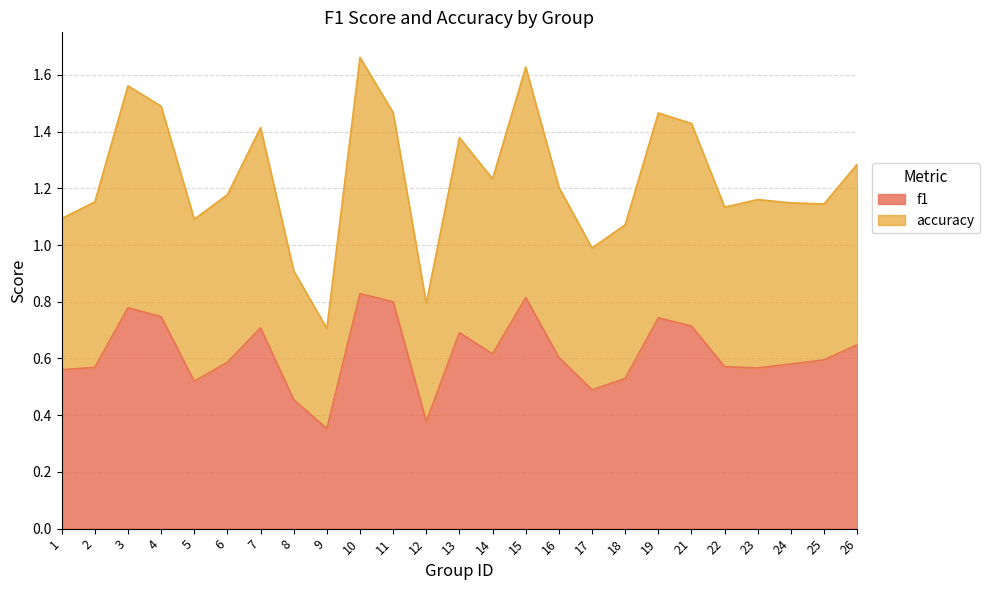

True or false: f1 and accuracy cross at least once.

False